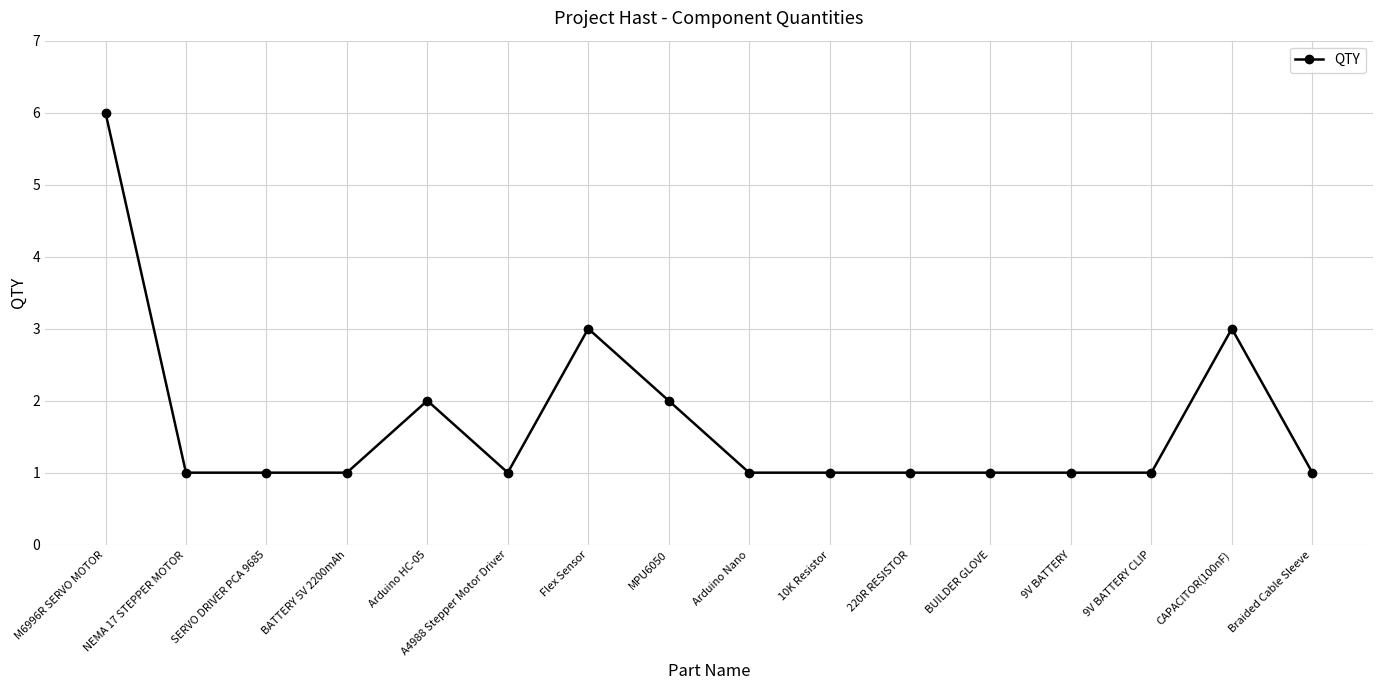

Reading right to left, extract all data points from this chart.

Braided Cable Sleeve=1	CAPACITOR(100nF)=3	9V BATTERY CLIP=1	9V BATTERY=1	BUILDER GLOVE=1	220R RESISTOR=1	10K Resistor=1	Arduino Nano=1	MPU6050=2	Flex Sensor=3	A4988 Stepper Motor Driver=1	Arduino HC-05=2	BATTERY 5V 2200mAh=1	SERVO DRIVER PCA 9685=1	NEMA 17 STEPPER MOTOR=1	M6996R SERVO MOTOR=6